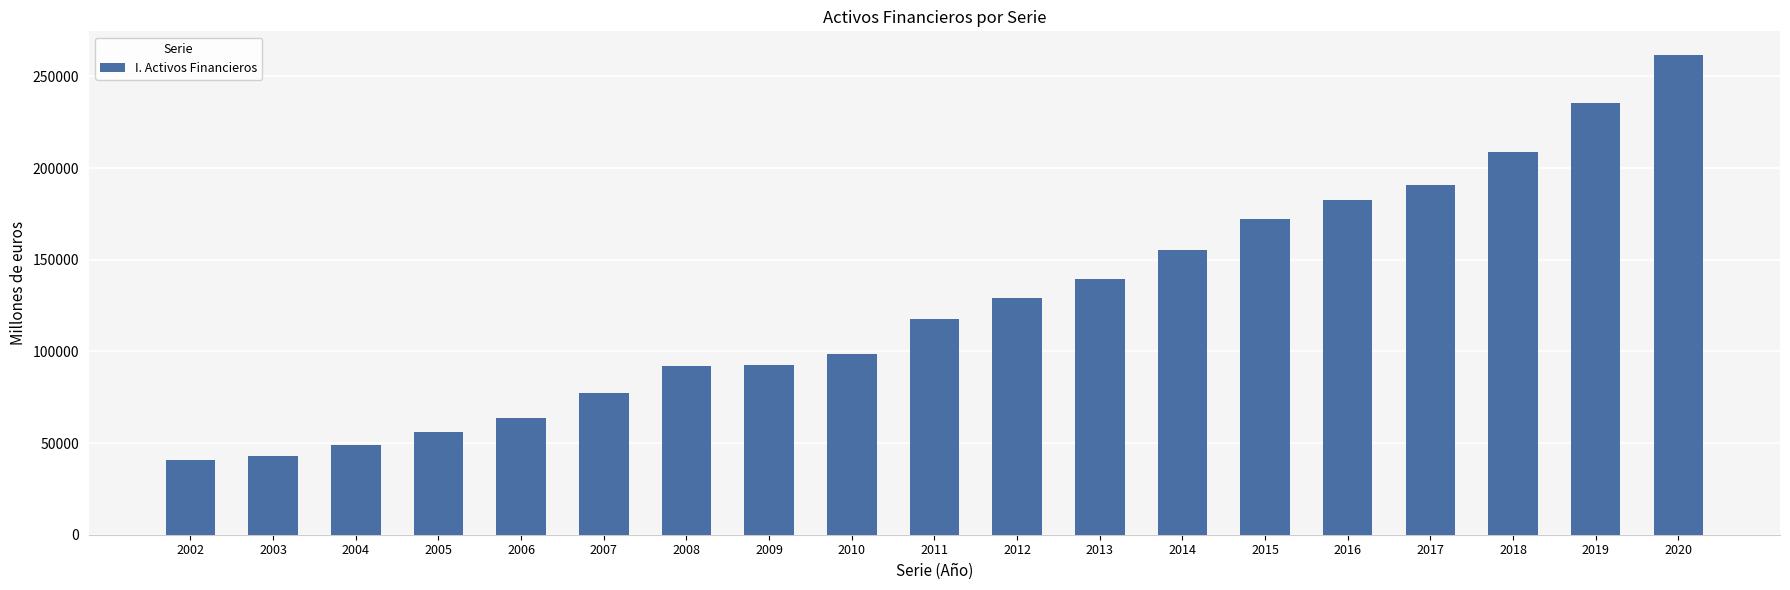

The value at 2003 is 72471. True or false?

False